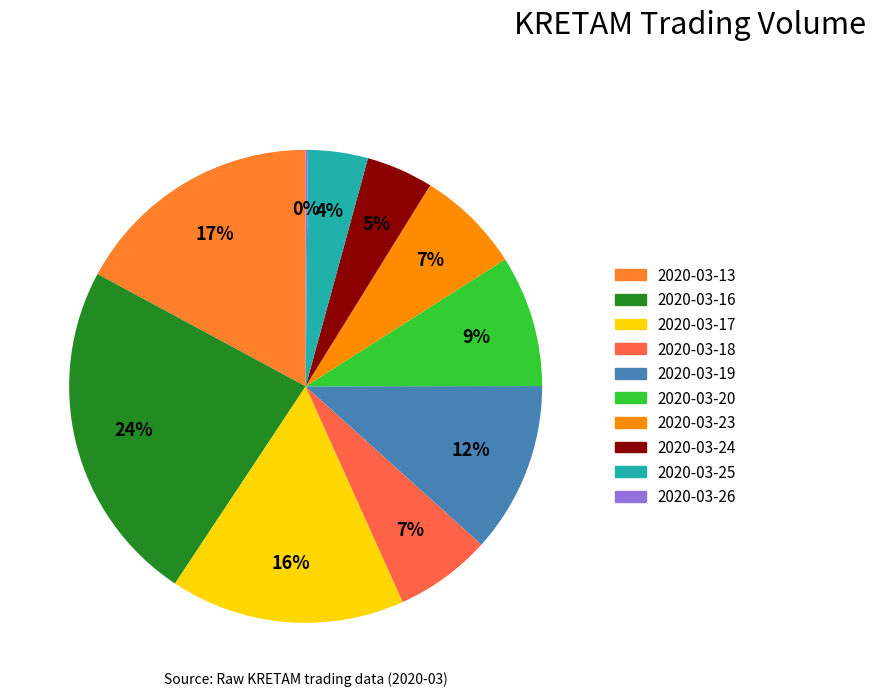

To the nearest percent, what is the average slice percentage?

10%